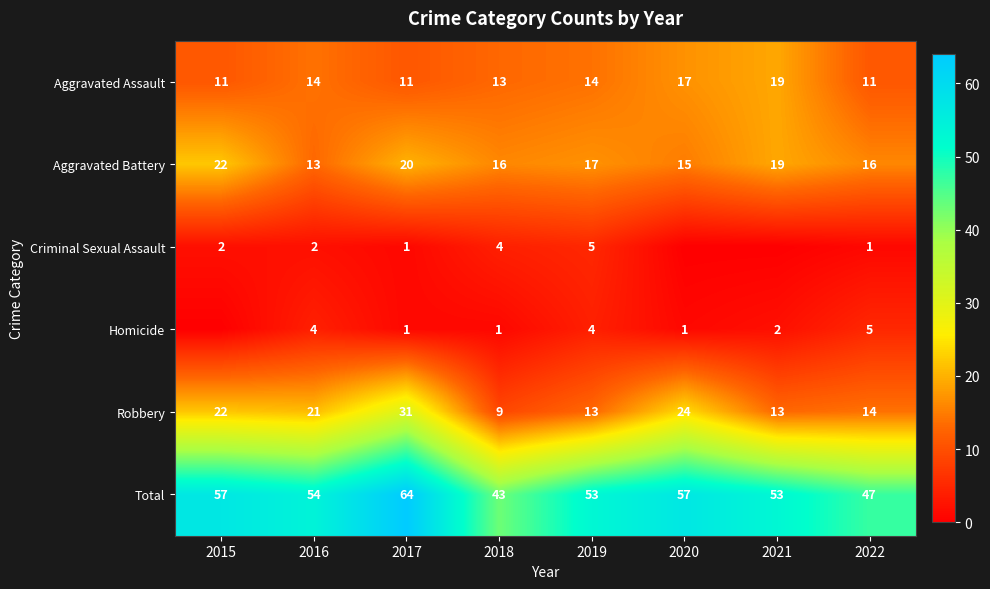

What is the difference between the maximum and minimum values in the Robbery series?

22